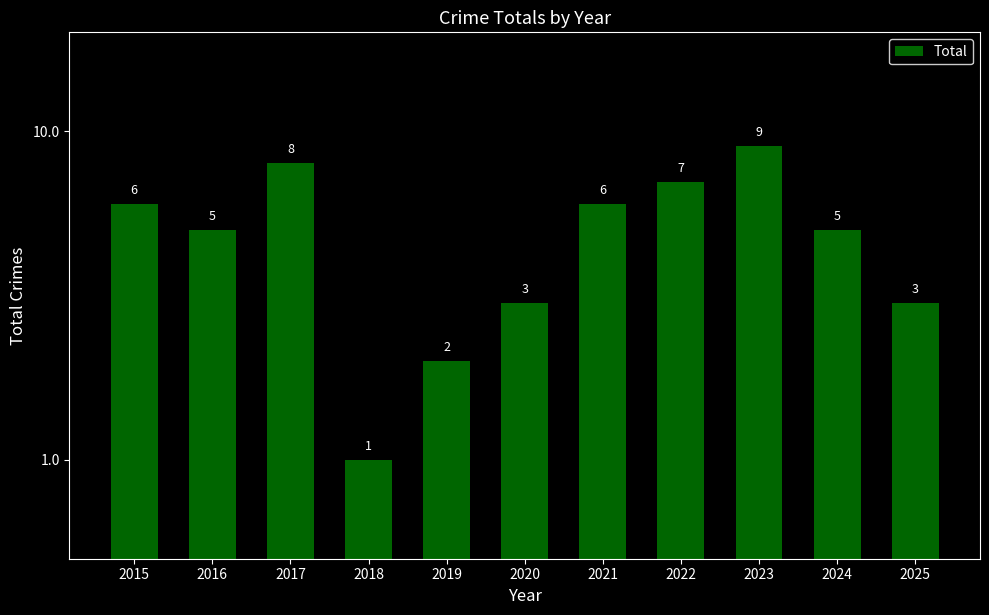

The chart shows a value of 4 at 2023. True or false?

False